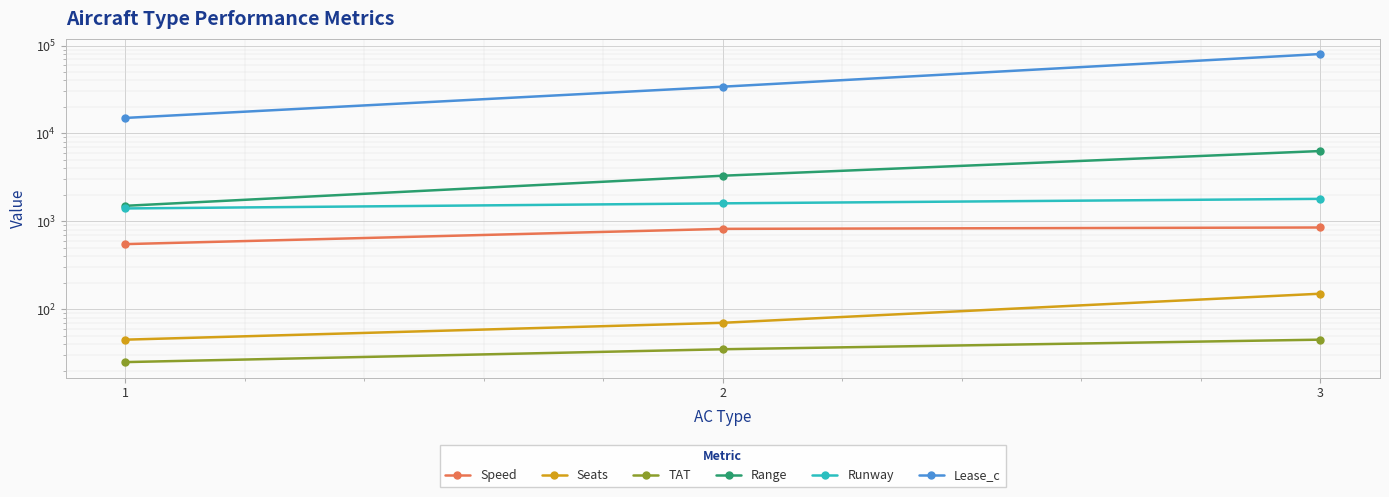

Reading left to right, transcribe all the data shown in this chart.

Speed: 550	820	850
Seats: 45	70	150
TAT: 25	35	45
Range: 1500	3300	6300
Runway: 1400	1600	1800
Lease_c: 15000	34000	80000